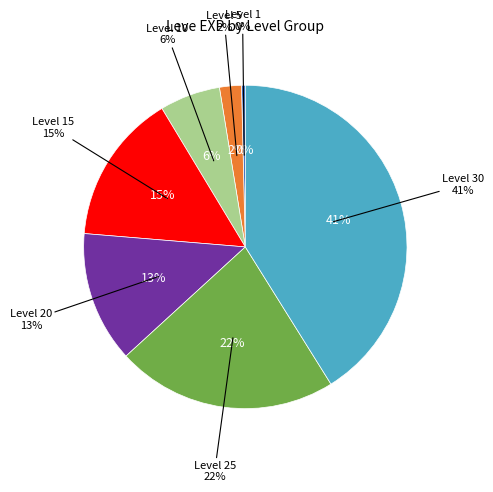

How many segments does this pie chart have?

7